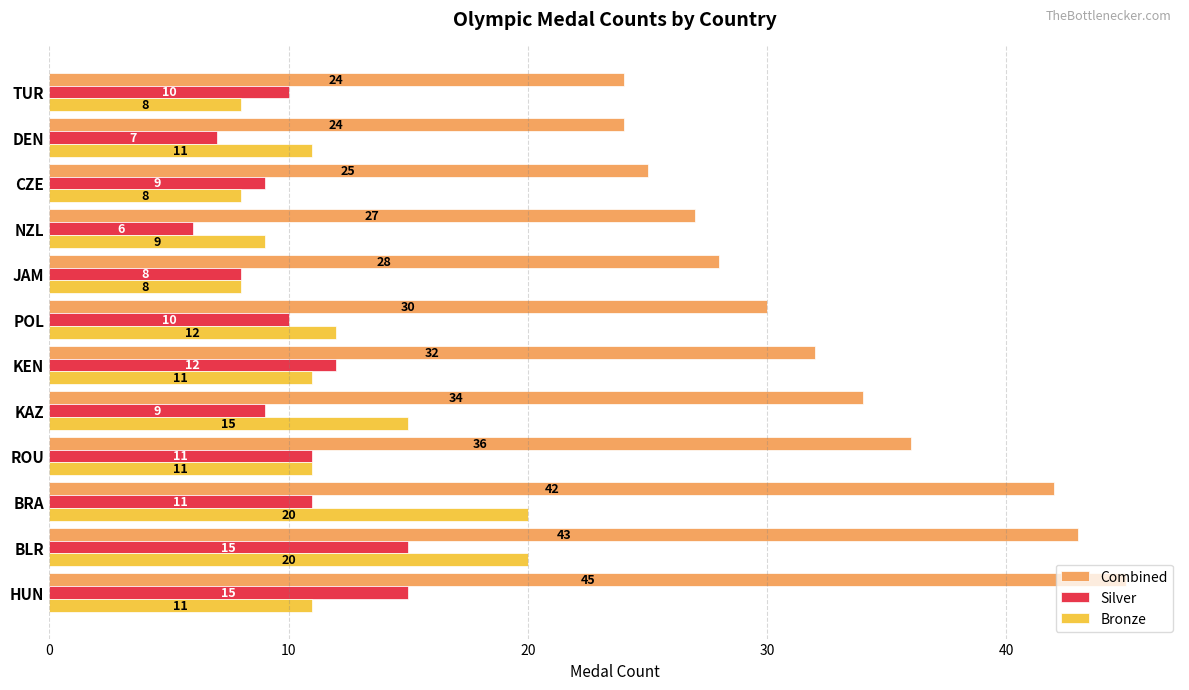

List the series in order of their peak value, highest first.

Combined, Bronze, Silver